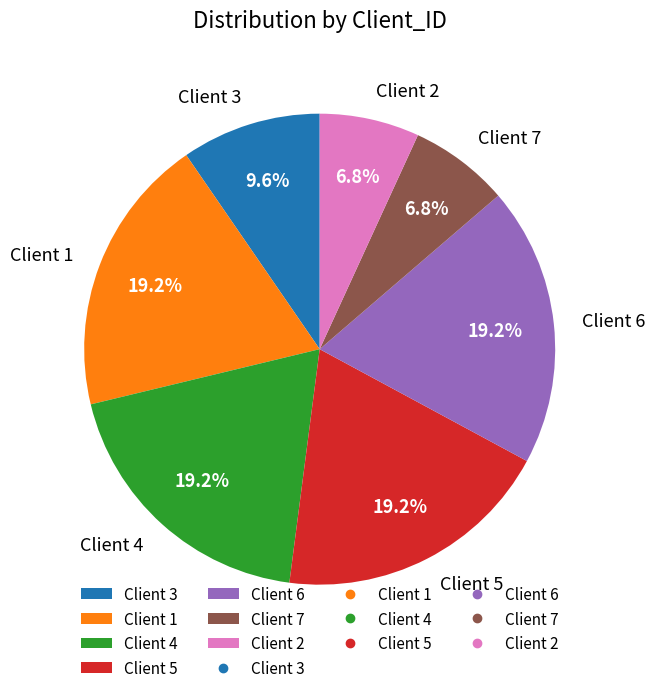

Which has a higher value, Client 2 or Client 5?

Client 5